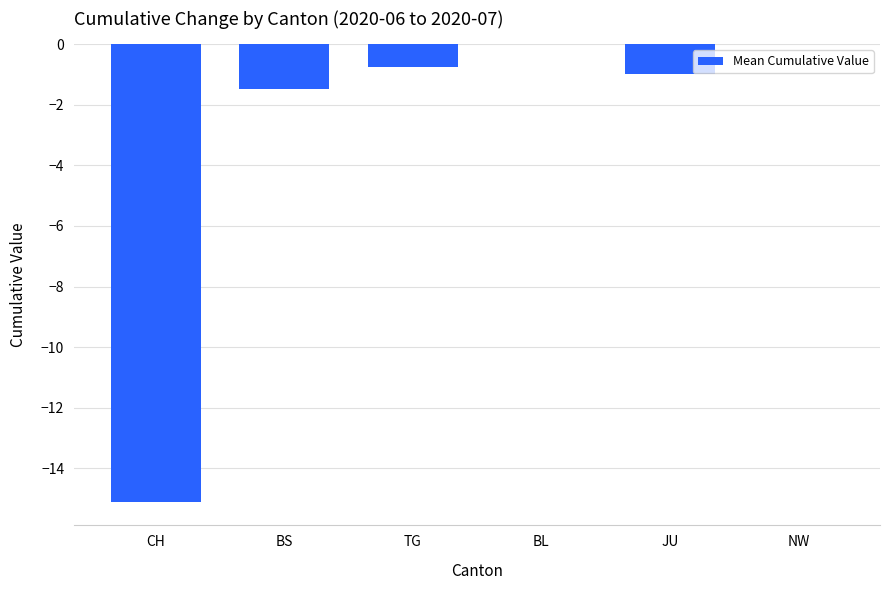

Which has a higher value, BS or CH?

BS